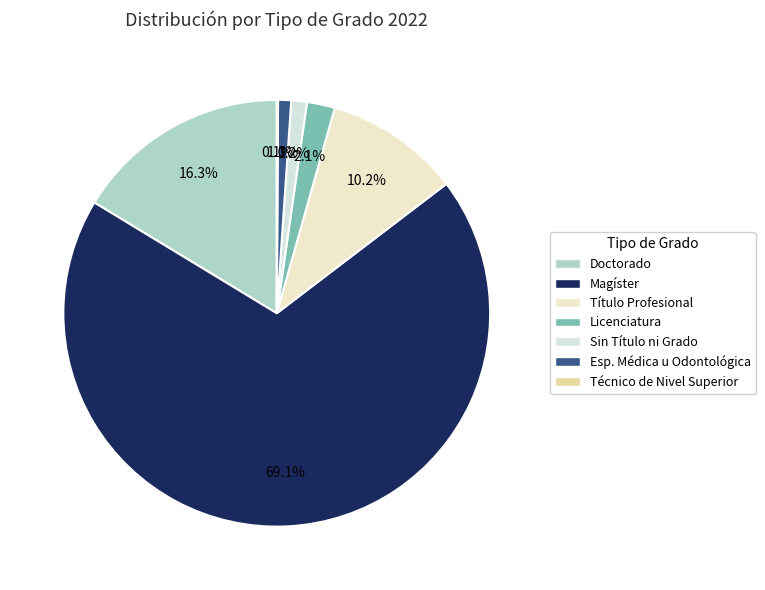

True or false: Licenciatura accounts for 1% of the total.

False